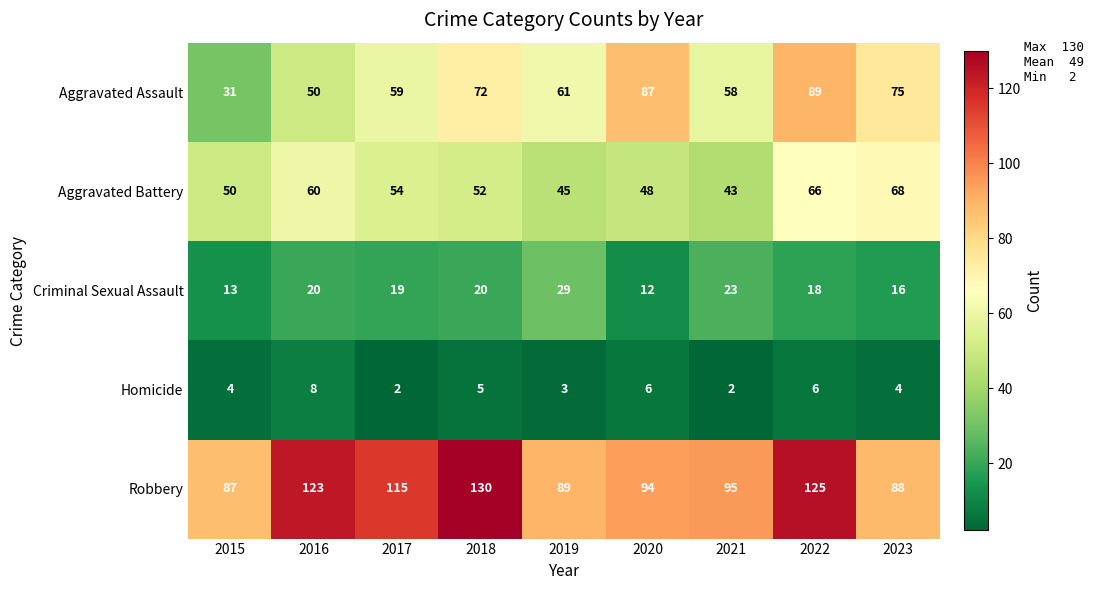

Which series has the widest spread of values?

Aggravated Assault